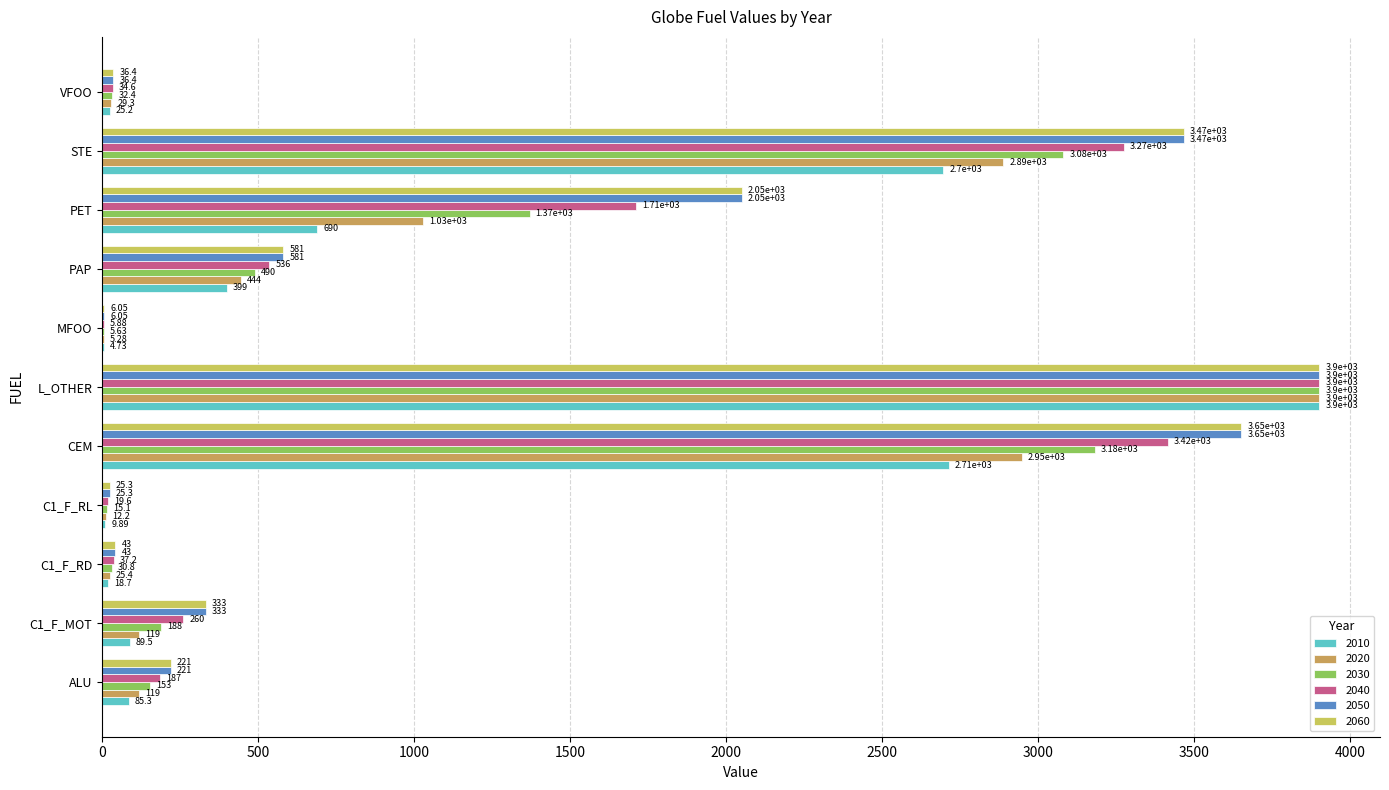

What are all the series names shown in the legend?

2010, 2020, 2030, 2040, 2050, 2060